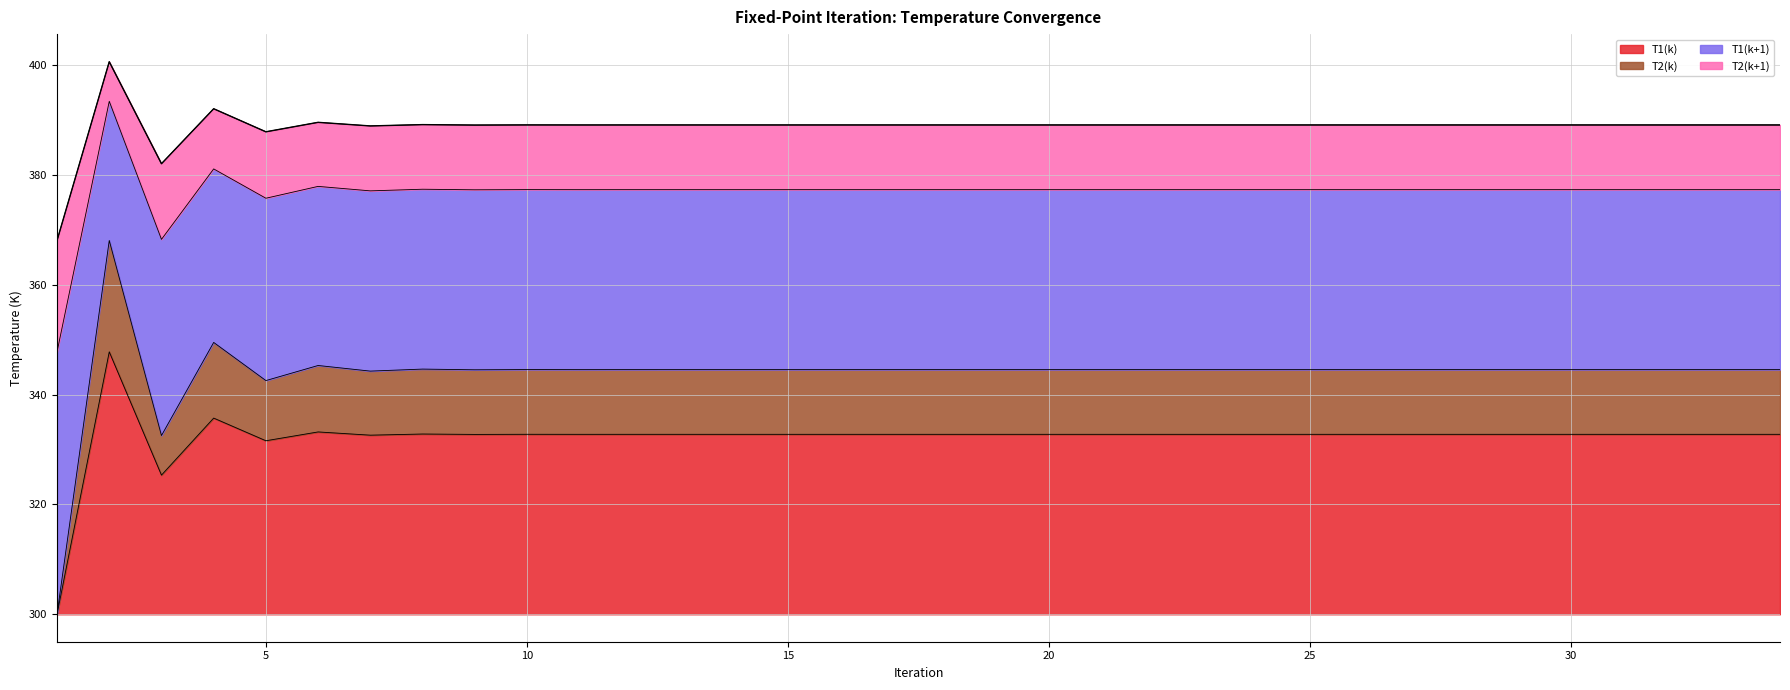

The value of T1(k) at 10 is 332.8. True or false?

True